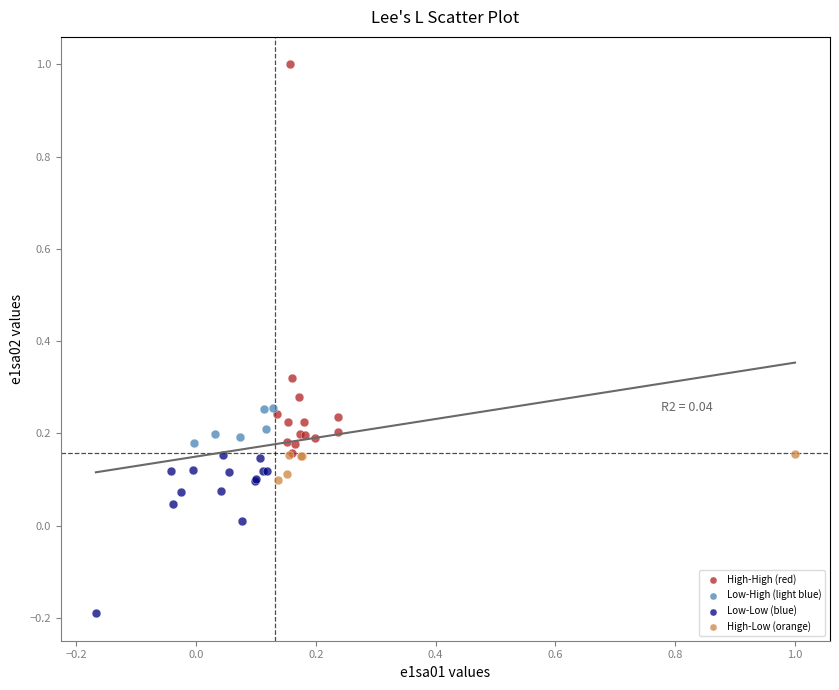

What are all the series names shown in the legend?

High-High (red), Low-High (light blue), Low-Low (blue), High-Low (orange)